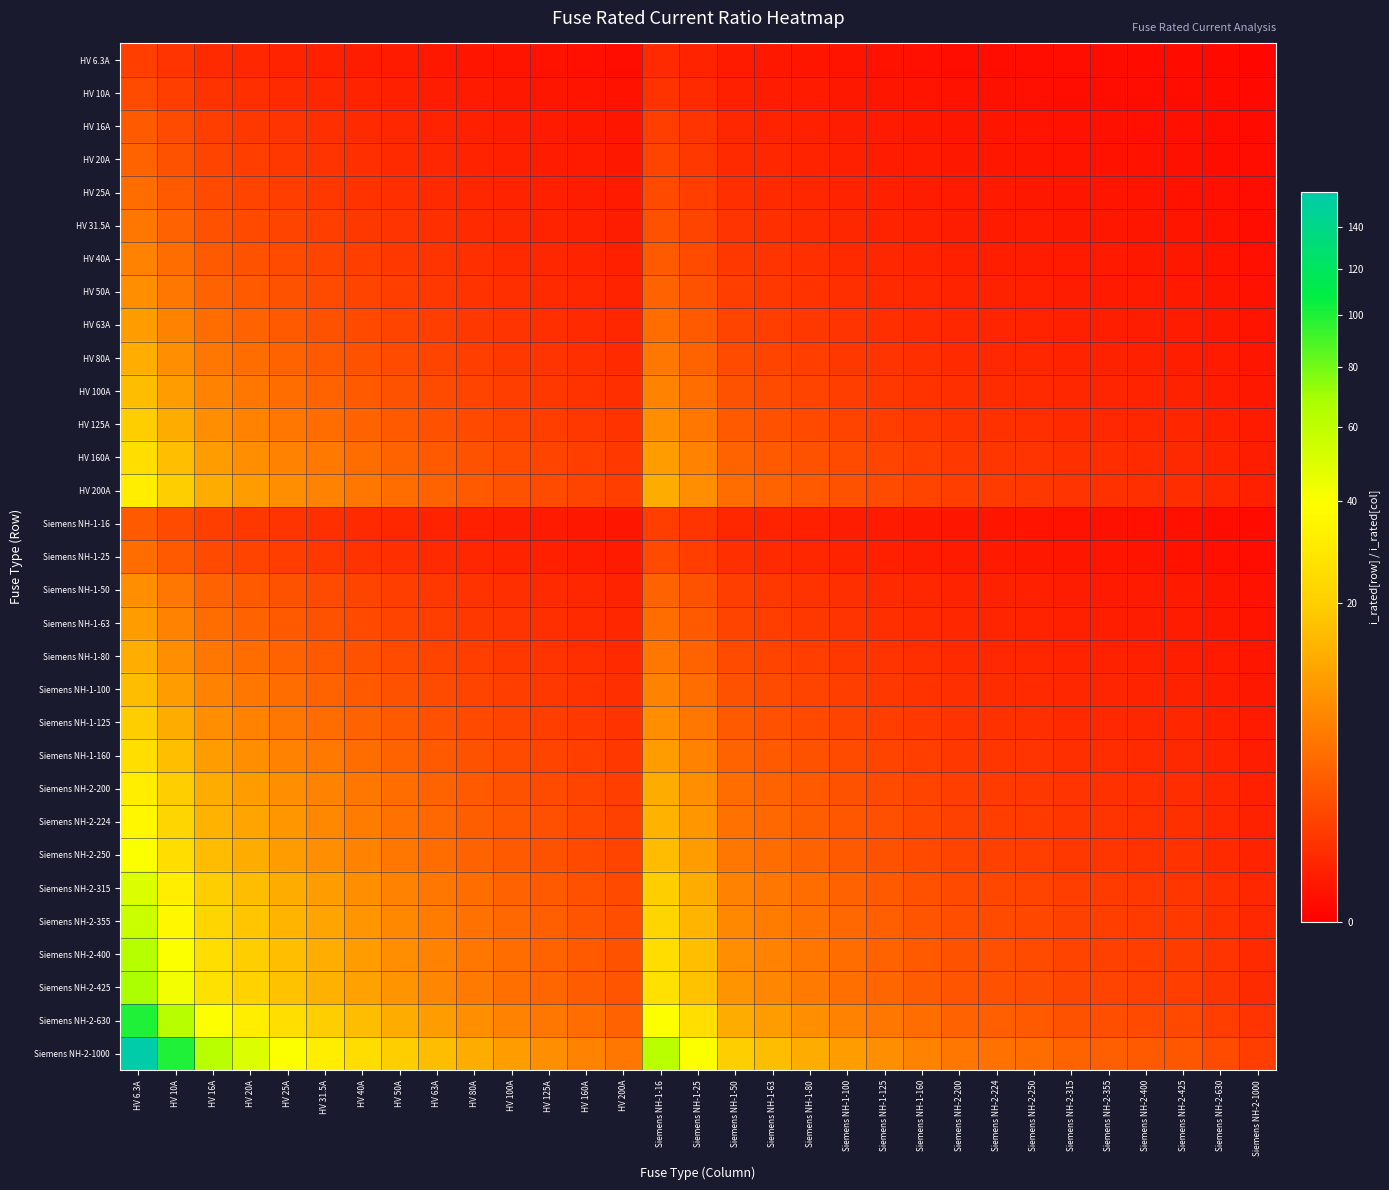

Reading left to right, what are all the values shown in this chart?

HV 6.3A: HV 6.3A=1.0	HV 10A=0.6	HV 16A=0.4	HV 20A=0.3	HV 25A=0.3	HV 31.5A=0.2	HV 40A=0.2	HV 50A=0.1	HV 63A=0.1	HV 80A=0.1	HV 100A=0.1	HV 125A=0.1	HV 160A=0.0	HV 200A=0.0	Siemens NH-1-16=0.4	Siemens NH-1-25=0.3	Siemens NH-1-50=0.1	Siemens NH-1-63=0.1	Siemens NH-1-80=0.1	Siemens NH-1-100=0.1	Siemens NH-1-125=0.1	Siemens NH-1-160=0.0	Siemens NH-2-200=0.0	Siemens NH-2-224=0.0	Siemens NH-2-250=0.0	Siemens NH-2-315=0.0	Siemens NH-2-355=0.0	Siemens NH-2-400=0.0	Siemens NH-2-425=0.0	Siemens NH-2-630=0.0	Siemens NH-2-1000=0.0
HV 10A: HV 6.3A=1.6	HV 10A=1.0	HV 16A=0.6	HV 20A=0.5	HV 25A=0.4	HV 31.5A=0.3	HV 40A=0.2	HV 50A=0.2	HV 63A=0.2	HV 80A=0.1	HV 100A=0.1	HV 125A=0.1	HV 160A=0.1	HV 200A=0.1	Siemens NH-1-16=0.6	Siemens NH-1-25=0.4	Siemens NH-1-50=0.2	Siemens NH-1-63=0.2	Siemens NH-1-80=0.1	Siemens NH-1-100=0.1	Siemens NH-1-125=0.1	Siemens NH-1-160=0.1	Siemens NH-2-200=0.1	Siemens NH-2-224=0.0	Siemens NH-2-250=0.0	Siemens NH-2-315=0.0	Siemens NH-2-355=0.0	Siemens NH-2-400=0.0	Siemens NH-2-425=0.0	Siemens NH-2-630=0.0	Siemens NH-2-1000=0.0
HV 16A: HV 6.3A=2.5	HV 10A=1.6	HV 16A=1.0	HV 20A=0.8	HV 25A=0.6	HV 31.5A=0.5	HV 40A=0.4	HV 50A=0.3	HV 63A=0.3	HV 80A=0.2	HV 100A=0.2	HV 125A=0.1	HV 160A=0.1	HV 200A=0.1	Siemens NH-1-16=1.0	Siemens NH-1-25=0.6	Siemens NH-1-50=0.3	Siemens NH-1-63=0.3	Siemens NH-1-80=0.2	Siemens NH-1-100=0.2	Siemens NH-1-125=0.1	Siemens NH-1-160=0.1	Siemens NH-2-200=0.1	Siemens NH-2-224=0.1	Siemens NH-2-250=0.1	Siemens NH-2-315=0.1	Siemens NH-2-355=0.0	Siemens NH-2-400=0.0	Siemens NH-2-425=0.0	Siemens NH-2-630=0.0	Siemens NH-2-1000=0.0
HV 20A: HV 6.3A=3.2	HV 10A=2.0	HV 16A=1.2	HV 20A=1.0	HV 25A=0.8	HV 31.5A=0.6	HV 40A=0.5	HV 50A=0.4	HV 63A=0.3	HV 80A=0.2	HV 100A=0.2	HV 125A=0.2	HV 160A=0.1	HV 200A=0.1	Siemens NH-1-16=1.2	Siemens NH-1-25=0.8	Siemens NH-1-50=0.4	Siemens NH-1-63=0.3	Siemens NH-1-80=0.2	Siemens NH-1-100=0.2	Siemens NH-1-125=0.2	Siemens NH-1-160=0.1	Siemens NH-2-200=0.1	Siemens NH-2-224=0.1	Siemens NH-2-250=0.1	Siemens NH-2-315=0.1	Siemens NH-2-355=0.1	Siemens NH-2-400=0.1	Siemens NH-2-425=0.0	Siemens NH-2-630=0.0	Siemens NH-2-1000=0.0
HV 25A: HV 6.3A=4.0	HV 10A=2.5	HV 16A=1.6	HV 20A=1.2	HV 25A=1.0	HV 31.5A=0.8	HV 40A=0.6	HV 50A=0.5	HV 63A=0.4	HV 80A=0.3	HV 100A=0.2	HV 125A=0.2	HV 160A=0.2	HV 200A=0.1	Siemens NH-1-16=1.6	Siemens NH-1-25=1.0	Siemens NH-1-50=0.5	Siemens NH-1-63=0.4	Siemens NH-1-80=0.3	Siemens NH-1-100=0.2	Siemens NH-1-125=0.2	Siemens NH-1-160=0.2	Siemens NH-2-200=0.1	Siemens NH-2-224=0.1	Siemens NH-2-250=0.1	Siemens NH-2-315=0.1	Siemens NH-2-355=0.1	Siemens NH-2-400=0.1	Siemens NH-2-425=0.1	Siemens NH-2-630=0.0	Siemens NH-2-1000=0.0
HV 31.5A: HV 6.3A=5.0	HV 10A=3.1	HV 16A=2.0	HV 20A=1.6	HV 25A=1.3	HV 31.5A=1.0	HV 40A=0.8	HV 50A=0.6	HV 63A=0.5	HV 80A=0.4	HV 100A=0.3	HV 125A=0.3	HV 160A=0.2	HV 200A=0.2	Siemens NH-1-16=2.0	Siemens NH-1-25=1.3	Siemens NH-1-50=0.6	Siemens NH-1-63=0.5	Siemens NH-1-80=0.4	Siemens NH-1-100=0.3	Siemens NH-1-125=0.3	Siemens NH-1-160=0.2	Siemens NH-2-200=0.2	Siemens NH-2-224=0.1	Siemens NH-2-250=0.1	Siemens NH-2-315=0.1	Siemens NH-2-355=0.1	Siemens NH-2-400=0.1	Siemens NH-2-425=0.1	Siemens NH-2-630=0.1	Siemens NH-2-1000=0.0
HV 40A: HV 6.3A=6.3	HV 10A=4.0	HV 16A=2.5	HV 20A=2.0	HV 25A=1.6	HV 31.5A=1.3	HV 40A=1.0	HV 50A=0.8	HV 63A=0.6	HV 80A=0.5	HV 100A=0.4	HV 125A=0.3	HV 160A=0.2	HV 200A=0.2	Siemens NH-1-16=2.5	Siemens NH-1-25=1.6	Siemens NH-1-50=0.8	Siemens NH-1-63=0.6	Siemens NH-1-80=0.5	Siemens NH-1-100=0.4	Siemens NH-1-125=0.3	Siemens NH-1-160=0.2	Siemens NH-2-200=0.2	Siemens NH-2-224=0.2	Siemens NH-2-250=0.2	Siemens NH-2-315=0.1	Siemens NH-2-355=0.1	Siemens NH-2-400=0.1	Siemens NH-2-425=0.1	Siemens NH-2-630=0.1	Siemens NH-2-1000=0.0
HV 50A: HV 6.3A=7.9	HV 10A=5.0	HV 16A=3.1	HV 20A=2.5	HV 25A=2.0	HV 31.5A=1.6	HV 40A=1.2	HV 50A=1.0	HV 63A=0.8	HV 80A=0.6	HV 100A=0.5	HV 125A=0.4	HV 160A=0.3	HV 200A=0.2	Siemens NH-1-16=3.1	Siemens NH-1-25=2.0	Siemens NH-1-50=1.0	Siemens NH-1-63=0.8	Siemens NH-1-80=0.6	Siemens NH-1-100=0.5	Siemens NH-1-125=0.4	Siemens NH-1-160=0.3	Siemens NH-2-200=0.2	Siemens NH-2-224=0.2	Siemens NH-2-250=0.2	Siemens NH-2-315=0.2	Siemens NH-2-355=0.1	Siemens NH-2-400=0.1	Siemens NH-2-425=0.1	Siemens NH-2-630=0.1	Siemens NH-2-1000=0.1
HV 63A: HV 6.3A=10.0	HV 10A=6.3	HV 16A=3.9	HV 20A=3.1	HV 25A=2.5	HV 31.5A=2.0	HV 40A=1.6	HV 50A=1.3	HV 63A=1.0	HV 80A=0.8	HV 100A=0.6	HV 125A=0.5	HV 160A=0.4	HV 200A=0.3	Siemens NH-1-16=3.9	Siemens NH-1-25=2.5	Siemens NH-1-50=1.3	Siemens NH-1-63=1.0	Siemens NH-1-80=0.8	Siemens NH-1-100=0.6	Siemens NH-1-125=0.5	Siemens NH-1-160=0.4	Siemens NH-2-200=0.3	Siemens NH-2-224=0.3	Siemens NH-2-250=0.3	Siemens NH-2-315=0.2	Siemens NH-2-355=0.2	Siemens NH-2-400=0.2	Siemens NH-2-425=0.1	Siemens NH-2-630=0.1	Siemens NH-2-1000=0.1
HV 80A: HV 6.3A=12.7	HV 10A=8.0	HV 16A=5.0	HV 20A=4.0	HV 25A=3.2	HV 31.5A=2.5	HV 40A=2.0	HV 50A=1.6	HV 63A=1.3	HV 80A=1.0	HV 100A=0.8	HV 125A=0.6	HV 160A=0.5	HV 200A=0.4	Siemens NH-1-16=5.0	Siemens NH-1-25=3.2	Siemens NH-1-50=1.6	Siemens NH-1-63=1.3	Siemens NH-1-80=1.0	Siemens NH-1-100=0.8	Siemens NH-1-125=0.6	Siemens NH-1-160=0.5	Siemens NH-2-200=0.4	Siemens NH-2-224=0.4	Siemens NH-2-250=0.3	Siemens NH-2-315=0.3	Siemens NH-2-355=0.2	Siemens NH-2-400=0.2	Siemens NH-2-425=0.2	Siemens NH-2-630=0.1	Siemens NH-2-1000=0.1
HV 100A: HV 6.3A=15.9	HV 10A=10.0	HV 16A=6.2	HV 20A=5.0	HV 25A=4.0	HV 31.5A=3.2	HV 40A=2.5	HV 50A=2.0	HV 63A=1.6	HV 80A=1.2	HV 100A=1.0	HV 125A=0.8	HV 160A=0.6	HV 200A=0.5	Siemens NH-1-16=6.2	Siemens NH-1-25=4.0	Siemens NH-1-50=2.0	Siemens NH-1-63=1.6	Siemens NH-1-80=1.2	Siemens NH-1-100=1.0	Siemens NH-1-125=0.8	Siemens NH-1-160=0.6	Siemens NH-2-200=0.5	Siemens NH-2-224=0.4	Siemens NH-2-250=0.4	Siemens NH-2-315=0.3	Siemens NH-2-355=0.3	Siemens NH-2-400=0.2	Siemens NH-2-425=0.2	Siemens NH-2-630=0.2	Siemens NH-2-1000=0.1
HV 125A: HV 6.3A=19.8	HV 10A=12.5	HV 16A=7.8	HV 20A=6.2	HV 25A=5.0	HV 31.5A=4.0	HV 40A=3.1	HV 50A=2.5	HV 63A=2.0	HV 80A=1.6	HV 100A=1.2	HV 125A=1.0	HV 160A=0.8	HV 200A=0.6	Siemens NH-1-16=7.8	Siemens NH-1-25=5.0	Siemens NH-1-50=2.5	Siemens NH-1-63=2.0	Siemens NH-1-80=1.6	Siemens NH-1-100=1.2	Siemens NH-1-125=1.0	Siemens NH-1-160=0.8	Siemens NH-2-200=0.6	Siemens NH-2-224=0.6	Siemens NH-2-250=0.5	Siemens NH-2-315=0.4	Siemens NH-2-355=0.4	Siemens NH-2-400=0.3	Siemens NH-2-425=0.3	Siemens NH-2-630=0.2	Siemens NH-2-1000=0.1
HV 160A: HV 6.3A=25.4	HV 10A=16.0	HV 16A=10.0	HV 20A=8.0	HV 25A=6.4	HV 31.5A=5.1	HV 40A=4.0	HV 50A=3.2	HV 63A=2.5	HV 80A=2.0	HV 100A=1.6	HV 125A=1.3	HV 160A=1.0	HV 200A=0.8	Siemens NH-1-16=10.0	Siemens NH-1-25=6.4	Siemens NH-1-50=3.2	Siemens NH-1-63=2.5	Siemens NH-1-80=2.0	Siemens NH-1-100=1.6	Siemens NH-1-125=1.3	Siemens NH-1-160=1.0	Siemens NH-2-200=0.8	Siemens NH-2-224=0.7	Siemens NH-2-250=0.6	Siemens NH-2-315=0.5	Siemens NH-2-355=0.5	Siemens NH-2-400=0.4	Siemens NH-2-425=0.4	Siemens NH-2-630=0.3	Siemens NH-2-1000=0.2
HV 200A: HV 6.3A=31.7	HV 10A=20.0	HV 16A=12.5	HV 20A=10.0	HV 25A=8.0	HV 31.5A=6.3	HV 40A=5.0	HV 50A=4.0	HV 63A=3.2	HV 80A=2.5	HV 100A=2.0	HV 125A=1.6	HV 160A=1.2	HV 200A=1.0	Siemens NH-1-16=12.5	Siemens NH-1-25=8.0	Siemens NH-1-50=4.0	Siemens NH-1-63=3.2	Siemens NH-1-80=2.5	Siemens NH-1-100=2.0	Siemens NH-1-125=1.6	Siemens NH-1-160=1.2	Siemens NH-2-200=1.0	Siemens NH-2-224=0.9	Siemens NH-2-250=0.8	Siemens NH-2-315=0.6	Siemens NH-2-355=0.6	Siemens NH-2-400=0.5	Siemens NH-2-425=0.5	Siemens NH-2-630=0.3	Siemens NH-2-1000=0.2
Siemens NH-1-16: HV 6.3A=2.5	HV 10A=1.6	HV 16A=1.0	HV 20A=0.8	HV 25A=0.6	HV 31.5A=0.5	HV 40A=0.4	HV 50A=0.3	HV 63A=0.3	HV 80A=0.2	HV 100A=0.2	HV 125A=0.1	HV 160A=0.1	HV 200A=0.1	Siemens NH-1-16=1.0	Siemens NH-1-25=0.6	Siemens NH-1-50=0.3	Siemens NH-1-63=0.3	Siemens NH-1-80=0.2	Siemens NH-1-100=0.2	Siemens NH-1-125=0.1	Siemens NH-1-160=0.1	Siemens NH-2-200=0.1	Siemens NH-2-224=0.1	Siemens NH-2-250=0.1	Siemens NH-2-315=0.1	Siemens NH-2-355=0.0	Siemens NH-2-400=0.0	Siemens NH-2-425=0.0	Siemens NH-2-630=0.0	Siemens NH-2-1000=0.0
Siemens NH-1-25: HV 6.3A=4.0	HV 10A=2.5	HV 16A=1.6	HV 20A=1.2	HV 25A=1.0	HV 31.5A=0.8	HV 40A=0.6	HV 50A=0.5	HV 63A=0.4	HV 80A=0.3	HV 100A=0.2	HV 125A=0.2	HV 160A=0.2	HV 200A=0.1	Siemens NH-1-16=1.6	Siemens NH-1-25=1.0	Siemens NH-1-50=0.5	Siemens NH-1-63=0.4	Siemens NH-1-80=0.3	Siemens NH-1-100=0.2	Siemens NH-1-125=0.2	Siemens NH-1-160=0.2	Siemens NH-2-200=0.1	Siemens NH-2-224=0.1	Siemens NH-2-250=0.1	Siemens NH-2-315=0.1	Siemens NH-2-355=0.1	Siemens NH-2-400=0.1	Siemens NH-2-425=0.1	Siemens NH-2-630=0.0	Siemens NH-2-1000=0.0
Siemens NH-1-50: HV 6.3A=7.9	HV 10A=5.0	HV 16A=3.1	HV 20A=2.5	HV 25A=2.0	HV 31.5A=1.6	HV 40A=1.2	HV 50A=1.0	HV 63A=0.8	HV 80A=0.6	HV 100A=0.5	HV 125A=0.4	HV 160A=0.3	HV 200A=0.2	Siemens NH-1-16=3.1	Siemens NH-1-25=2.0	Siemens NH-1-50=1.0	Siemens NH-1-63=0.8	Siemens NH-1-80=0.6	Siemens NH-1-100=0.5	Siemens NH-1-125=0.4	Siemens NH-1-160=0.3	Siemens NH-2-200=0.2	Siemens NH-2-224=0.2	Siemens NH-2-250=0.2	Siemens NH-2-315=0.2	Siemens NH-2-355=0.1	Siemens NH-2-400=0.1	Siemens NH-2-425=0.1	Siemens NH-2-630=0.1	Siemens NH-2-1000=0.1
Siemens NH-1-63: HV 6.3A=10.0	HV 10A=6.3	HV 16A=3.9	HV 20A=3.1	HV 25A=2.5	HV 31.5A=2.0	HV 40A=1.6	HV 50A=1.3	HV 63A=1.0	HV 80A=0.8	HV 100A=0.6	HV 125A=0.5	HV 160A=0.4	HV 200A=0.3	Siemens NH-1-16=3.9	Siemens NH-1-25=2.5	Siemens NH-1-50=1.3	Siemens NH-1-63=1.0	Siemens NH-1-80=0.8	Siemens NH-1-100=0.6	Siemens NH-1-125=0.5	Siemens NH-1-160=0.4	Siemens NH-2-200=0.3	Siemens NH-2-224=0.3	Siemens NH-2-250=0.3	Siemens NH-2-315=0.2	Siemens NH-2-355=0.2	Siemens NH-2-400=0.2	Siemens NH-2-425=0.1	Siemens NH-2-630=0.1	Siemens NH-2-1000=0.1
Siemens NH-1-80: HV 6.3A=12.7	HV 10A=8.0	HV 16A=5.0	HV 20A=4.0	HV 25A=3.2	HV 31.5A=2.5	HV 40A=2.0	HV 50A=1.6	HV 63A=1.3	HV 80A=1.0	HV 100A=0.8	HV 125A=0.6	HV 160A=0.5	HV 200A=0.4	Siemens NH-1-16=5.0	Siemens NH-1-25=3.2	Siemens NH-1-50=1.6	Siemens NH-1-63=1.3	Siemens NH-1-80=1.0	Siemens NH-1-100=0.8	Siemens NH-1-125=0.6	Siemens NH-1-160=0.5	Siemens NH-2-200=0.4	Siemens NH-2-224=0.4	Siemens NH-2-250=0.3	Siemens NH-2-315=0.3	Siemens NH-2-355=0.2	Siemens NH-2-400=0.2	Siemens NH-2-425=0.2	Siemens NH-2-630=0.1	Siemens NH-2-1000=0.1
Siemens NH-1-100: HV 6.3A=15.9	HV 10A=10.0	HV 16A=6.2	HV 20A=5.0	HV 25A=4.0	HV 31.5A=3.2	HV 40A=2.5	HV 50A=2.0	HV 63A=1.6	HV 80A=1.2	HV 100A=1.0	HV 125A=0.8	HV 160A=0.6	HV 200A=0.5	Siemens NH-1-16=6.2	Siemens NH-1-25=4.0	Siemens NH-1-50=2.0	Siemens NH-1-63=1.6	Siemens NH-1-80=1.2	Siemens NH-1-100=1.0	Siemens NH-1-125=0.8	Siemens NH-1-160=0.6	Siemens NH-2-200=0.5	Siemens NH-2-224=0.4	Siemens NH-2-250=0.4	Siemens NH-2-315=0.3	Siemens NH-2-355=0.3	Siemens NH-2-400=0.2	Siemens NH-2-425=0.2	Siemens NH-2-630=0.2	Siemens NH-2-1000=0.1
Siemens NH-1-125: HV 6.3A=19.8	HV 10A=12.5	HV 16A=7.8	HV 20A=6.2	HV 25A=5.0	HV 31.5A=4.0	HV 40A=3.1	HV 50A=2.5	HV 63A=2.0	HV 80A=1.6	HV 100A=1.2	HV 125A=1.0	HV 160A=0.8	HV 200A=0.6	Siemens NH-1-16=7.8	Siemens NH-1-25=5.0	Siemens NH-1-50=2.5	Siemens NH-1-63=2.0	Siemens NH-1-80=1.6	Siemens NH-1-100=1.2	Siemens NH-1-125=1.0	Siemens NH-1-160=0.8	Siemens NH-2-200=0.6	Siemens NH-2-224=0.6	Siemens NH-2-250=0.5	Siemens NH-2-315=0.4	Siemens NH-2-355=0.4	Siemens NH-2-400=0.3	Siemens NH-2-425=0.3	Siemens NH-2-630=0.2	Siemens NH-2-1000=0.1
Siemens NH-1-160: HV 6.3A=25.4	HV 10A=16.0	HV 16A=10.0	HV 20A=8.0	HV 25A=6.4	HV 31.5A=5.1	HV 40A=4.0	HV 50A=3.2	HV 63A=2.5	HV 80A=2.0	HV 100A=1.6	HV 125A=1.3	HV 160A=1.0	HV 200A=0.8	Siemens NH-1-16=10.0	Siemens NH-1-25=6.4	Siemens NH-1-50=3.2	Siemens NH-1-63=2.5	Siemens NH-1-80=2.0	Siemens NH-1-100=1.6	Siemens NH-1-125=1.3	Siemens NH-1-160=1.0	Siemens NH-2-200=0.8	Siemens NH-2-224=0.7	Siemens NH-2-250=0.6	Siemens NH-2-315=0.5	Siemens NH-2-355=0.5	Siemens NH-2-400=0.4	Siemens NH-2-425=0.4	Siemens NH-2-630=0.3	Siemens NH-2-1000=0.2
Siemens NH-2-200: HV 6.3A=31.7	HV 10A=20.0	HV 16A=12.5	HV 20A=10.0	HV 25A=8.0	HV 31.5A=6.3	HV 40A=5.0	HV 50A=4.0	HV 63A=3.2	HV 80A=2.5	HV 100A=2.0	HV 125A=1.6	HV 160A=1.2	HV 200A=1.0	Siemens NH-1-16=12.5	Siemens NH-1-25=8.0	Siemens NH-1-50=4.0	Siemens NH-1-63=3.2	Siemens NH-1-80=2.5	Siemens NH-1-100=2.0	Siemens NH-1-125=1.6	Siemens NH-1-160=1.2	Siemens NH-2-200=1.0	Siemens NH-2-224=0.9	Siemens NH-2-250=0.8	Siemens NH-2-315=0.6	Siemens NH-2-355=0.6	Siemens NH-2-400=0.5	Siemens NH-2-425=0.5	Siemens NH-2-630=0.3	Siemens NH-2-1000=0.2
Siemens NH-2-224: HV 6.3A=35.6	HV 10A=22.4	HV 16A=14.0	HV 20A=11.2	HV 25A=9.0	HV 31.5A=7.1	HV 40A=5.6	HV 50A=4.5	HV 63A=3.6	HV 80A=2.8	HV 100A=2.2	HV 125A=1.8	HV 160A=1.4	HV 200A=1.1	Siemens NH-1-16=14.0	Siemens NH-1-25=9.0	Siemens NH-1-50=4.5	Siemens NH-1-63=3.6	Siemens NH-1-80=2.8	Siemens NH-1-100=2.2	Siemens NH-1-125=1.8	Siemens NH-1-160=1.4	Siemens NH-2-200=1.1	Siemens NH-2-224=1.0	Siemens NH-2-250=0.9	Siemens NH-2-315=0.7	Siemens NH-2-355=0.6	Siemens NH-2-400=0.6	Siemens NH-2-425=0.5	Siemens NH-2-630=0.4	Siemens NH-2-1000=0.2
Siemens NH-2-250: HV 6.3A=39.7	HV 10A=25.0	HV 16A=15.6	HV 20A=12.5	HV 25A=10.0	HV 31.5A=7.9	HV 40A=6.2	HV 50A=5.0	HV 63A=4.0	HV 80A=3.1	HV 100A=2.5	HV 125A=2.0	HV 160A=1.6	HV 200A=1.2	Siemens NH-1-16=15.6	Siemens NH-1-25=10.0	Siemens NH-1-50=5.0	Siemens NH-1-63=4.0	Siemens NH-1-80=3.1	Siemens NH-1-100=2.5	Siemens NH-1-125=2.0	Siemens NH-1-160=1.6	Siemens NH-2-200=1.2	Siemens NH-2-224=1.1	Siemens NH-2-250=1.0	Siemens NH-2-315=0.8	Siemens NH-2-355=0.7	Siemens NH-2-400=0.6	Siemens NH-2-425=0.6	Siemens NH-2-630=0.4	Siemens NH-2-1000=0.2
Siemens NH-2-315: HV 6.3A=50.0	HV 10A=31.5	HV 16A=19.7	HV 20A=15.8	HV 25A=12.6	HV 31.5A=10.0	HV 40A=7.9	HV 50A=6.3	HV 63A=5.0	HV 80A=3.9	HV 100A=3.1	HV 125A=2.5	HV 160A=2.0	HV 200A=1.6	Siemens NH-1-16=19.7	Siemens NH-1-25=12.6	Siemens NH-1-50=6.3	Siemens NH-1-63=5.0	Siemens NH-1-80=3.9	Siemens NH-1-100=3.1	Siemens NH-1-125=2.5	Siemens NH-1-160=2.0	Siemens NH-2-200=1.6	Siemens NH-2-224=1.4	Siemens NH-2-250=1.3	Siemens NH-2-315=1.0	Siemens NH-2-355=0.9	Siemens NH-2-400=0.8	Siemens NH-2-425=0.7	Siemens NH-2-630=0.5	Siemens NH-2-1000=0.3
Siemens NH-2-355: HV 6.3A=56.3	HV 10A=35.5	HV 16A=22.2	HV 20A=17.8	HV 25A=14.2	HV 31.5A=11.3	HV 40A=8.9	HV 50A=7.1	HV 63A=5.6	HV 80A=4.4	HV 100A=3.5	HV 125A=2.8	HV 160A=2.2	HV 200A=1.8	Siemens NH-1-16=22.2	Siemens NH-1-25=14.2	Siemens NH-1-50=7.1	Siemens NH-1-63=5.6	Siemens NH-1-80=4.4	Siemens NH-1-100=3.5	Siemens NH-1-125=2.8	Siemens NH-1-160=2.2	Siemens NH-2-200=1.8	Siemens NH-2-224=1.6	Siemens NH-2-250=1.4	Siemens NH-2-315=1.1	Siemens NH-2-355=1.0	Siemens NH-2-400=0.9	Siemens NH-2-425=0.8	Siemens NH-2-630=0.6	Siemens NH-2-1000=0.4
Siemens NH-2-400: HV 6.3A=63.5	HV 10A=40.0	HV 16A=25.0	HV 20A=20.0	HV 25A=16.0	HV 31.5A=12.7	HV 40A=10.0	HV 50A=8.0	HV 63A=6.3	HV 80A=5.0	HV 100A=4.0	HV 125A=3.2	HV 160A=2.5	HV 200A=2.0	Siemens NH-1-16=25.0	Siemens NH-1-25=16.0	Siemens NH-1-50=8.0	Siemens NH-1-63=6.3	Siemens NH-1-80=5.0	Siemens NH-1-100=4.0	Siemens NH-1-125=3.2	Siemens NH-1-160=2.5	Siemens NH-2-200=2.0	Siemens NH-2-224=1.8	Siemens NH-2-250=1.6	Siemens NH-2-315=1.3	Siemens NH-2-355=1.1	Siemens NH-2-400=1.0	Siemens NH-2-425=0.9	Siemens NH-2-630=0.6	Siemens NH-2-1000=0.4
Siemens NH-2-425: HV 6.3A=67.5	HV 10A=42.5	HV 16A=26.6	HV 20A=21.2	HV 25A=17.0	HV 31.5A=13.5	HV 40A=10.6	HV 50A=8.5	HV 63A=6.7	HV 80A=5.3	HV 100A=4.2	HV 125A=3.4	HV 160A=2.7	HV 200A=2.1	Siemens NH-1-16=26.6	Siemens NH-1-25=17.0	Siemens NH-1-50=8.5	Siemens NH-1-63=6.7	Siemens NH-1-80=5.3	Siemens NH-1-100=4.2	Siemens NH-1-125=3.4	Siemens NH-1-160=2.7	Siemens NH-2-200=2.1	Siemens NH-2-224=1.9	Siemens NH-2-250=1.7	Siemens NH-2-315=1.3	Siemens NH-2-355=1.2	Siemens NH-2-400=1.1	Siemens NH-2-425=1.0	Siemens NH-2-630=0.7	Siemens NH-2-1000=0.4
Siemens NH-2-630: HV 6.3A=100.0	HV 10A=63.0	HV 16A=39.4	HV 20A=31.5	HV 25A=25.2	HV 31.5A=20.0	HV 40A=15.8	HV 50A=12.6	HV 63A=10.0	HV 80A=7.9	HV 100A=6.3	HV 125A=5.0	HV 160A=3.9	HV 200A=3.1	Siemens NH-1-16=39.4	Siemens NH-1-25=25.2	Siemens NH-1-50=12.6	Siemens NH-1-63=10.0	Siemens NH-1-80=7.9	Siemens NH-1-100=6.3	Siemens NH-1-125=5.0	Siemens NH-1-160=3.9	Siemens NH-2-200=3.1	Siemens NH-2-224=2.8	Siemens NH-2-250=2.5	Siemens NH-2-315=2.0	Siemens NH-2-355=1.8	Siemens NH-2-400=1.6	Siemens NH-2-425=1.5	Siemens NH-2-630=1.0	Siemens NH-2-1000=0.6
Siemens NH-2-1000: HV 6.3A=158.7	HV 10A=100.0	HV 16A=62.5	HV 20A=50.0	HV 25A=40.0	HV 31.5A=31.7	HV 40A=25.0	HV 50A=20.0	HV 63A=15.9	HV 80A=12.5	HV 100A=10.0	HV 125A=8.0	HV 160A=6.2	HV 200A=5.0	Siemens NH-1-16=62.5	Siemens NH-1-25=40.0	Siemens NH-1-50=20.0	Siemens NH-1-63=15.9	Siemens NH-1-80=12.5	Siemens NH-1-100=10.0	Siemens NH-1-125=8.0	Siemens NH-1-160=6.2	Siemens NH-2-200=5.0	Siemens NH-2-224=4.5	Siemens NH-2-250=4.0	Siemens NH-2-315=3.2	Siemens NH-2-355=2.8	Siemens NH-2-400=2.5	Siemens NH-2-425=2.4	Siemens NH-2-630=1.6	Siemens NH-2-1000=1.0